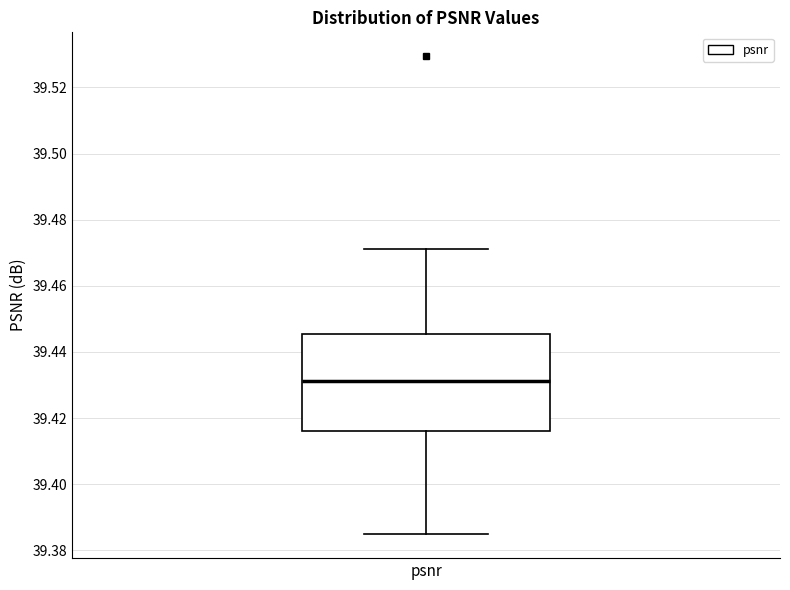

Transcribe this box plot: give where the median line is, the range the box spans, and where the two whiskers end, as read against the y-axis. The values are not printed on the chart, so give them approximately, as read against the axis.

median 39.432, box 39.416 to 39.446, whiskers 39.384 to 39.472